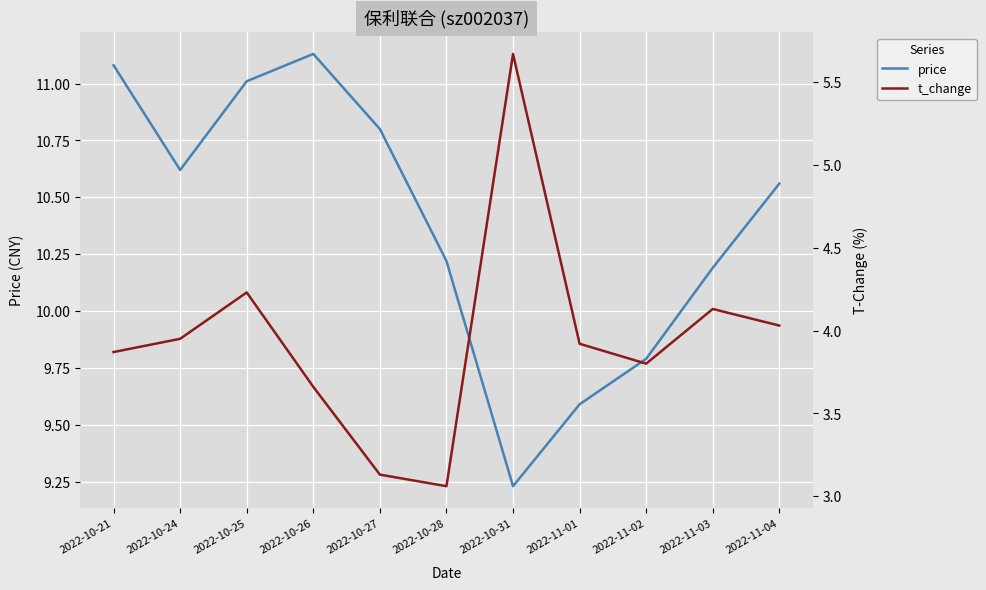

What is the label of the 11th point from the left?

2022-11-04